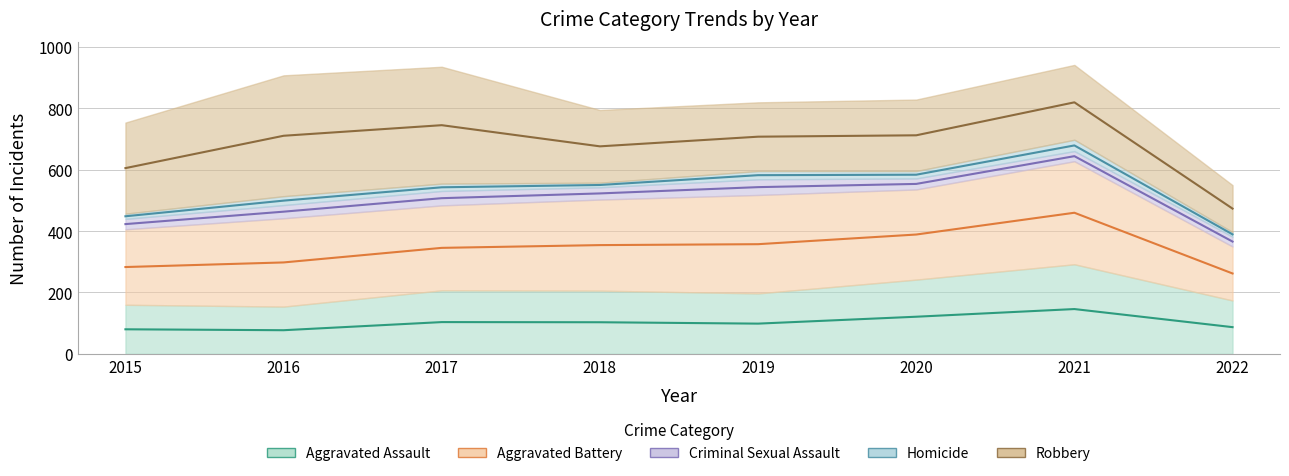

What is the value of the Robbery point at the 1st from the left?

297